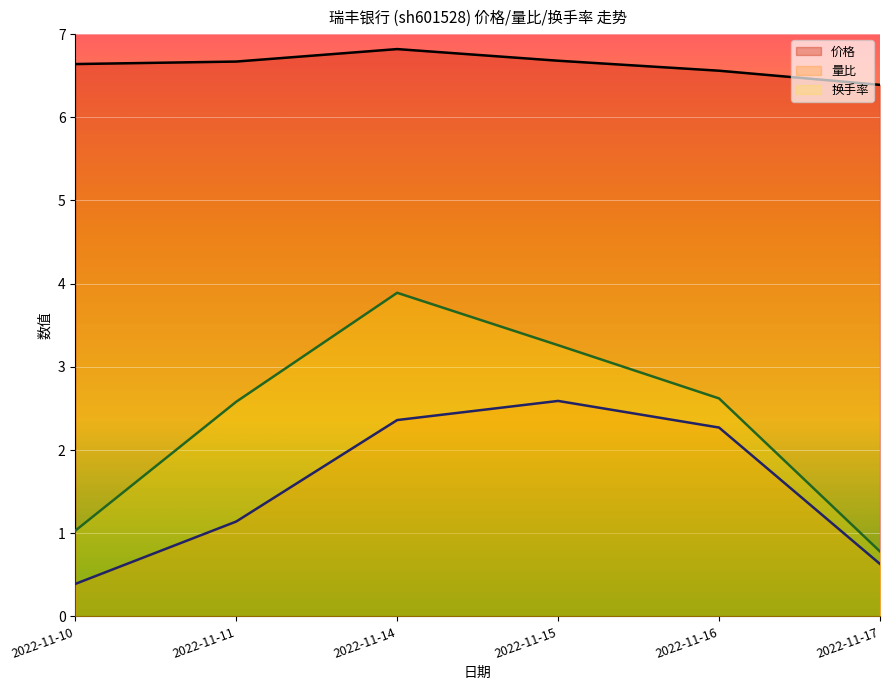

How many series are shown in this chart?

3